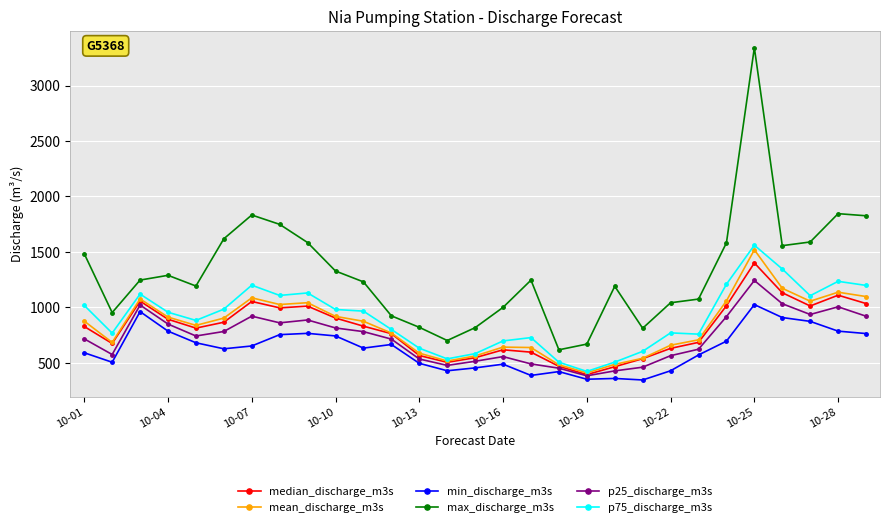

True or false: min_discharge_m3s and median_discharge_m3s intersect in this chart.

False